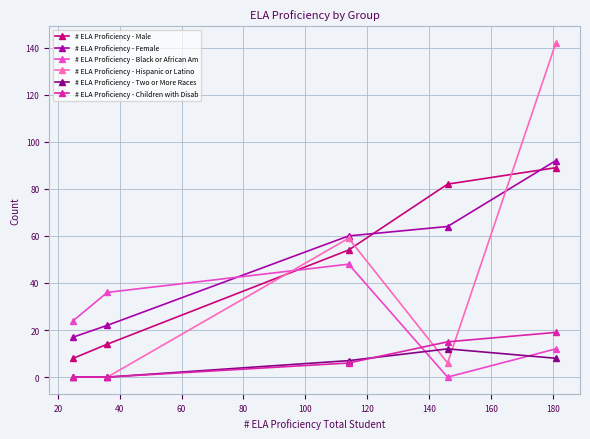

True or false: # ELA Proficiency - Two or More Races and # ELA Proficiency - Female cross at least once.

False